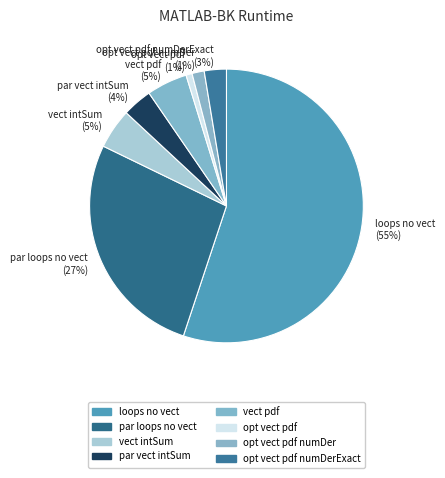

True or false: opt vect pdf (1%) accounts for 1% of the total.

True